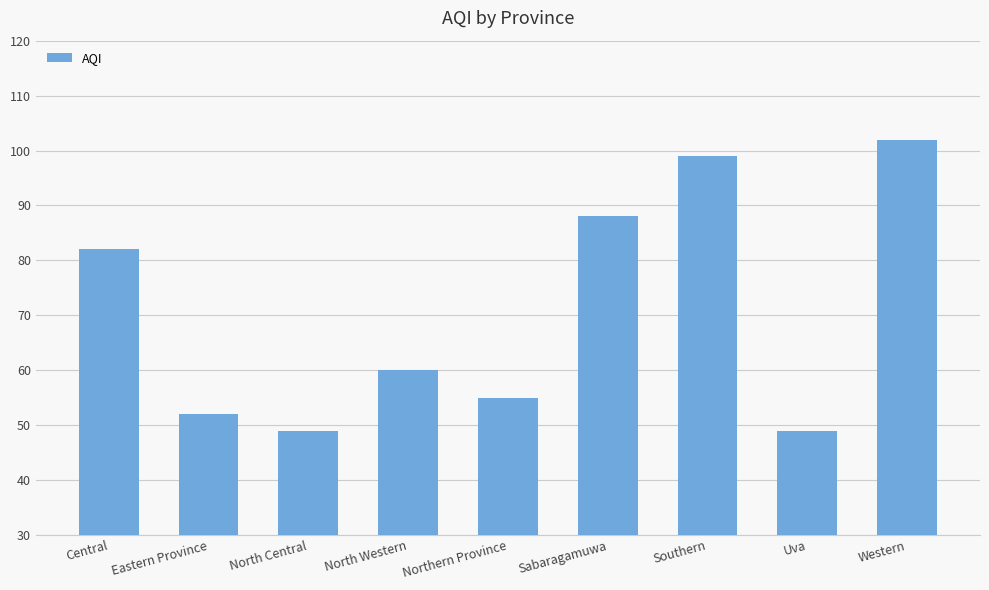

How many bars are there in total?

9